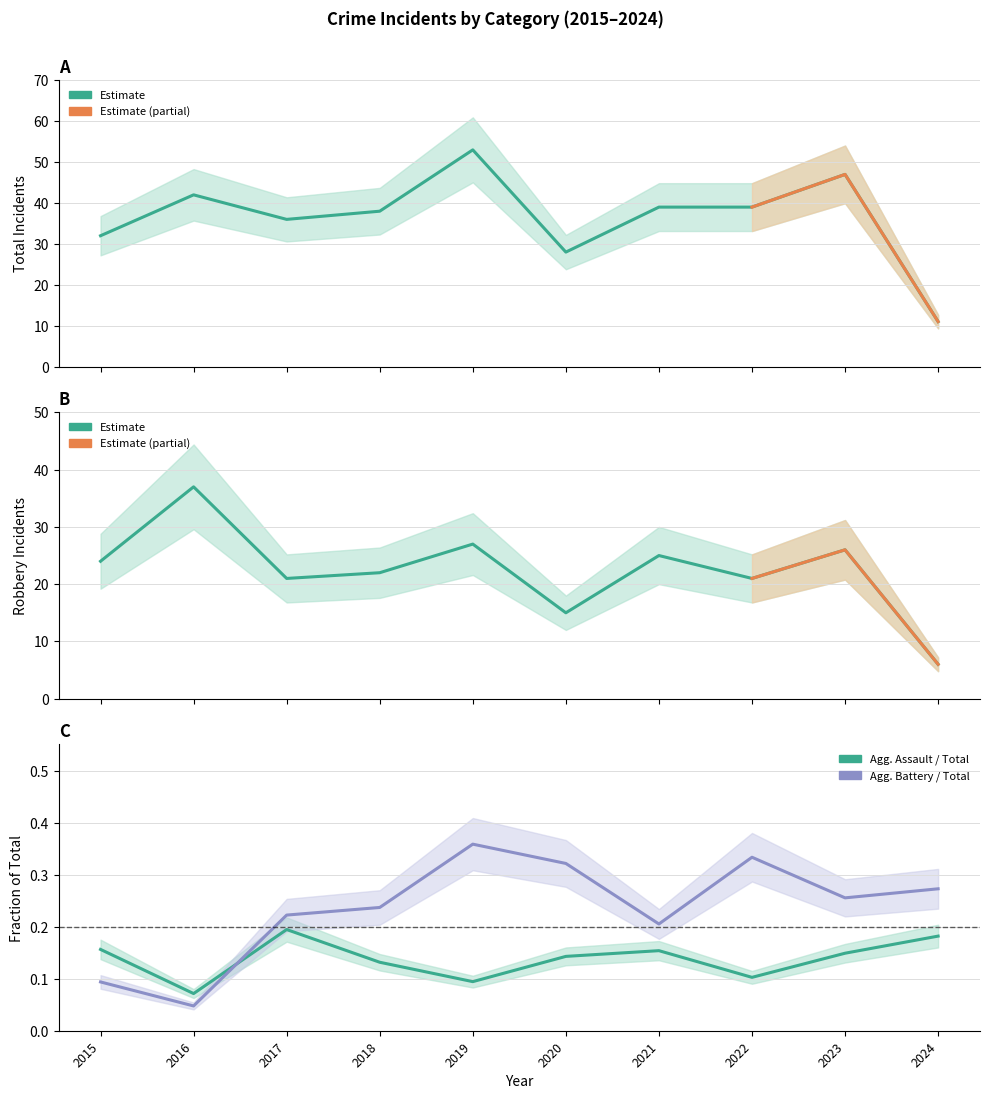

Which has a higher value, 2022 or 2023?

2023